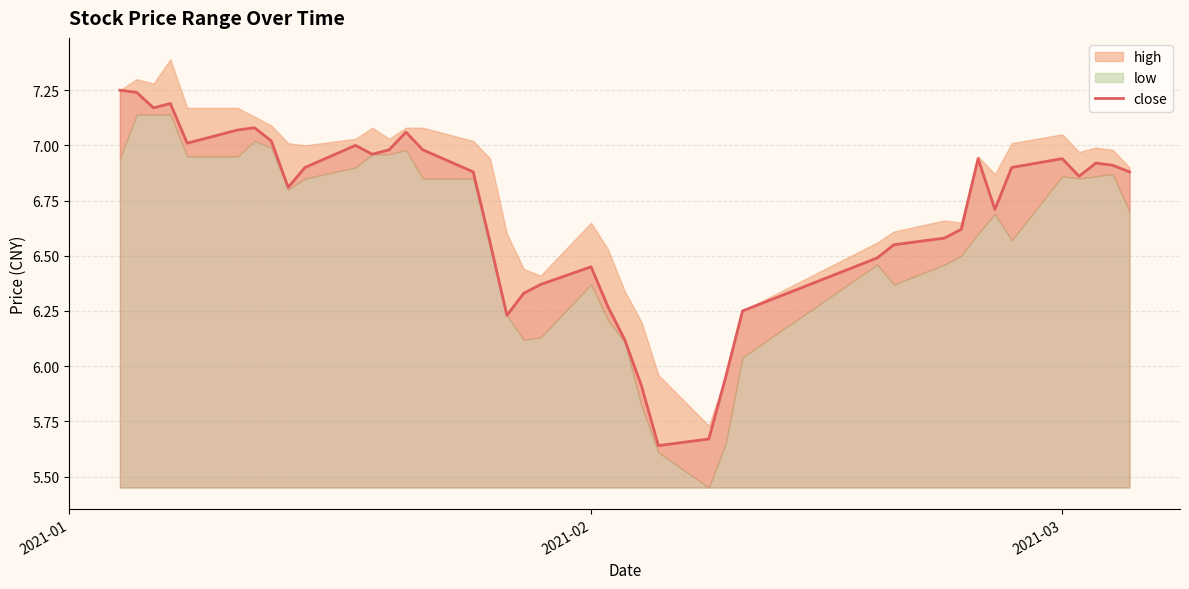

The chart shows a value of 10.1 at 3. True or false?

False